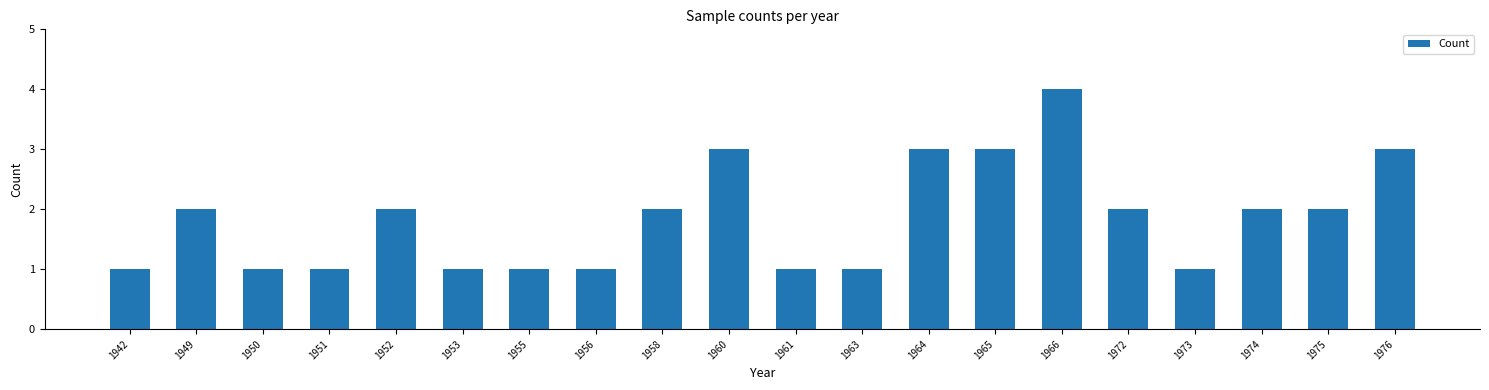

How many bars are there in total?

20